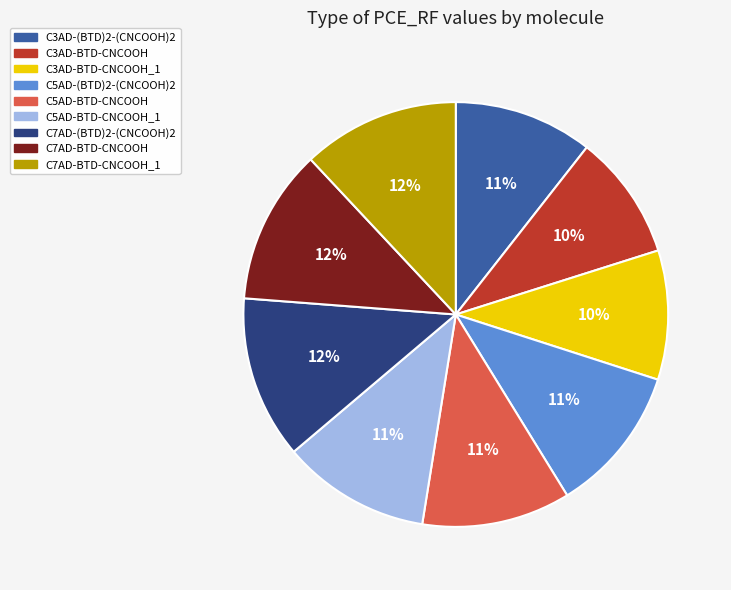

To the nearest percent, what percentage of the pie is C3AD-BTD-CNCOOH_1?

10%